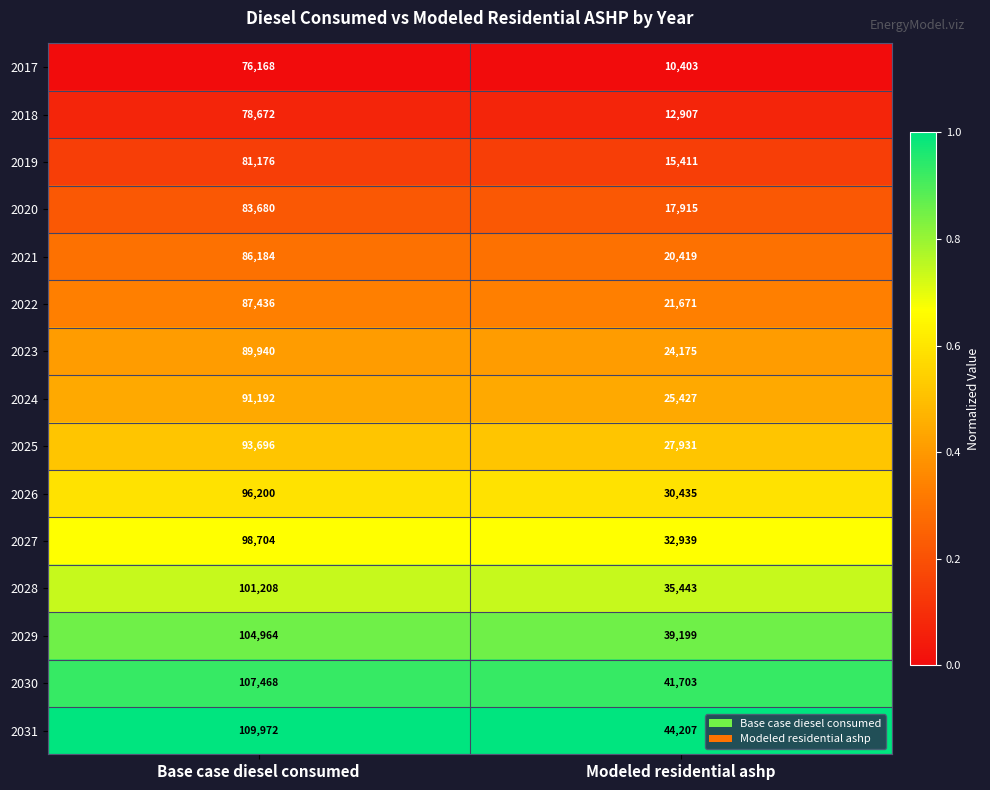

Reading right to left, transcribe all the data shown in this chart.

2017: Modeled residential ashp=10403	Base case diesel consumed=76168
2018: Modeled residential ashp=12907	Base case diesel consumed=78672
2019: Modeled residential ashp=15411	Base case diesel consumed=81176
2020: Modeled residential ashp=17915	Base case diesel consumed=83680
2021: Modeled residential ashp=20419	Base case diesel consumed=86184
2022: Modeled residential ashp=21671	Base case diesel consumed=87436
2023: Modeled residential ashp=24175	Base case diesel consumed=89940
2024: Modeled residential ashp=25427	Base case diesel consumed=91192
2025: Modeled residential ashp=27931	Base case diesel consumed=93696
2026: Modeled residential ashp=30435	Base case diesel consumed=96200
2027: Modeled residential ashp=32939	Base case diesel consumed=98704
2028: Modeled residential ashp=35443	Base case diesel consumed=101208
2029: Modeled residential ashp=39199	Base case diesel consumed=104964
2030: Modeled residential ashp=41703	Base case diesel consumed=107468
2031: Modeled residential ashp=44207	Base case diesel consumed=109972